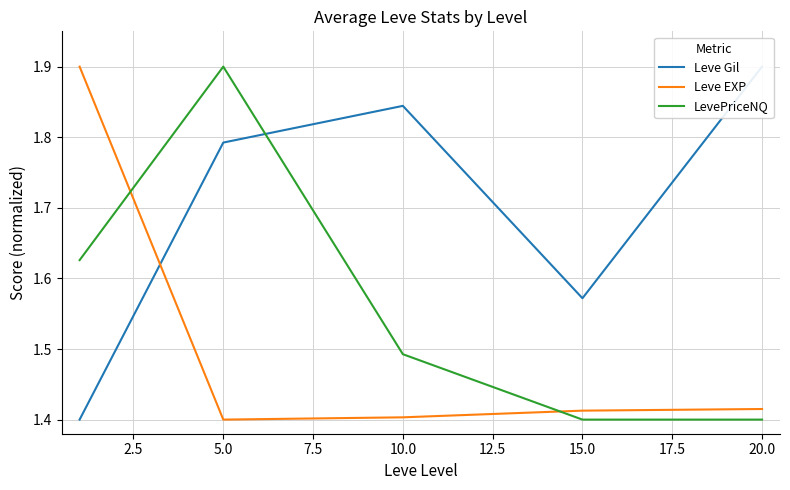

Reading left to right, list all the values displayed in this chart.

Leve Gil: 1.4	1.8	1.8	1.6	1.9
Leve EXP: 1.9	1.4	1.4	1.4	1.4
LevePriceNQ: 1.6	1.9	1.5	1.4	1.4